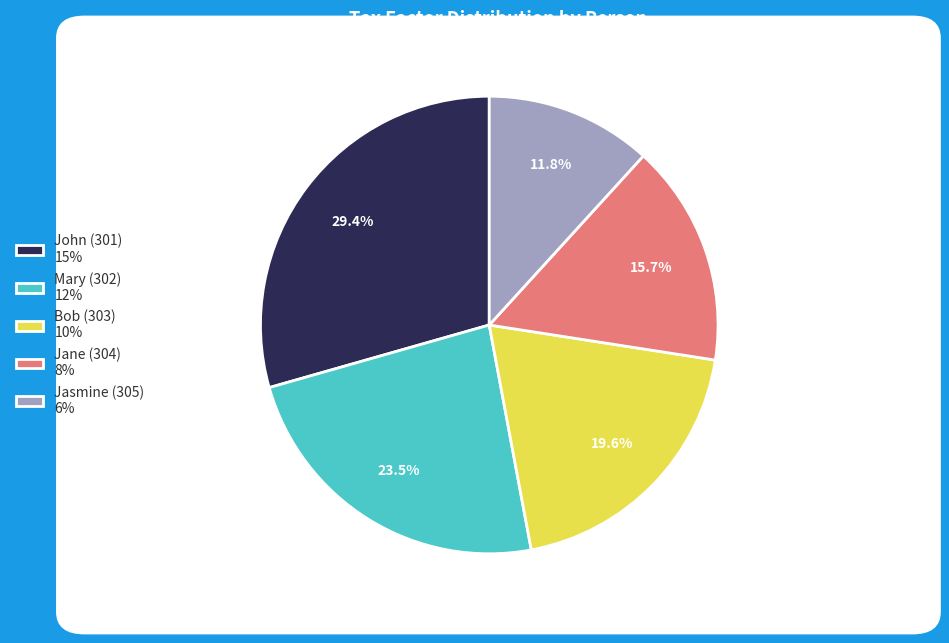

To the nearest percent, what is the difference between the Jasmine (305) and John (301) slice percentages?

18%